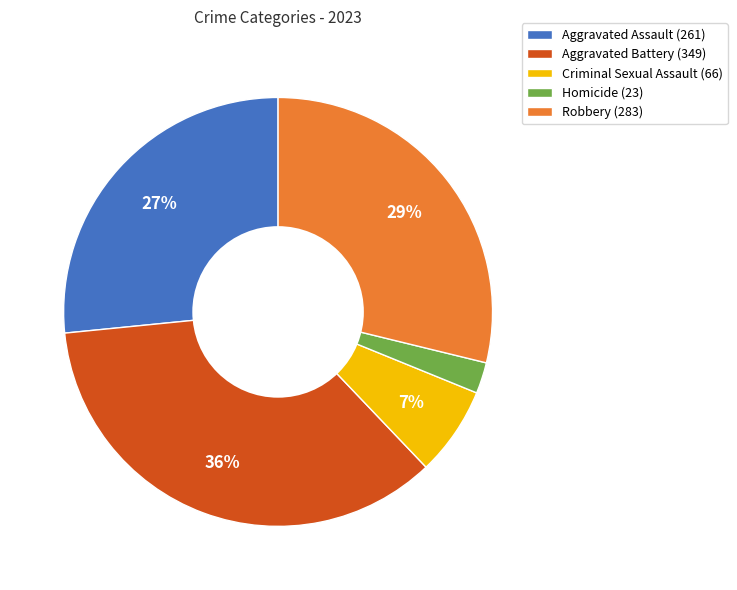

Is it true that Aggravated Assault is 21% of the pie?

False